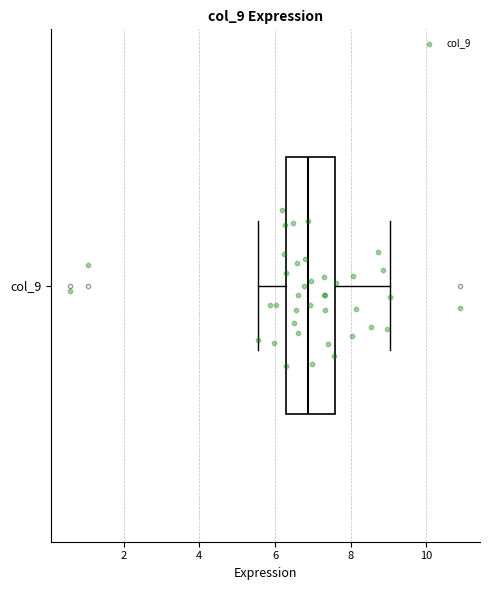

Transcribe this box plot: give where the median line is, the range the box spans, and where the two whiskers end, as read against the x-axis. The values are not printed on the chart, so give them approximately, as read against the axis.

median 6.8, box 6.2 to 7.6, whiskers 5.6 to 9.0